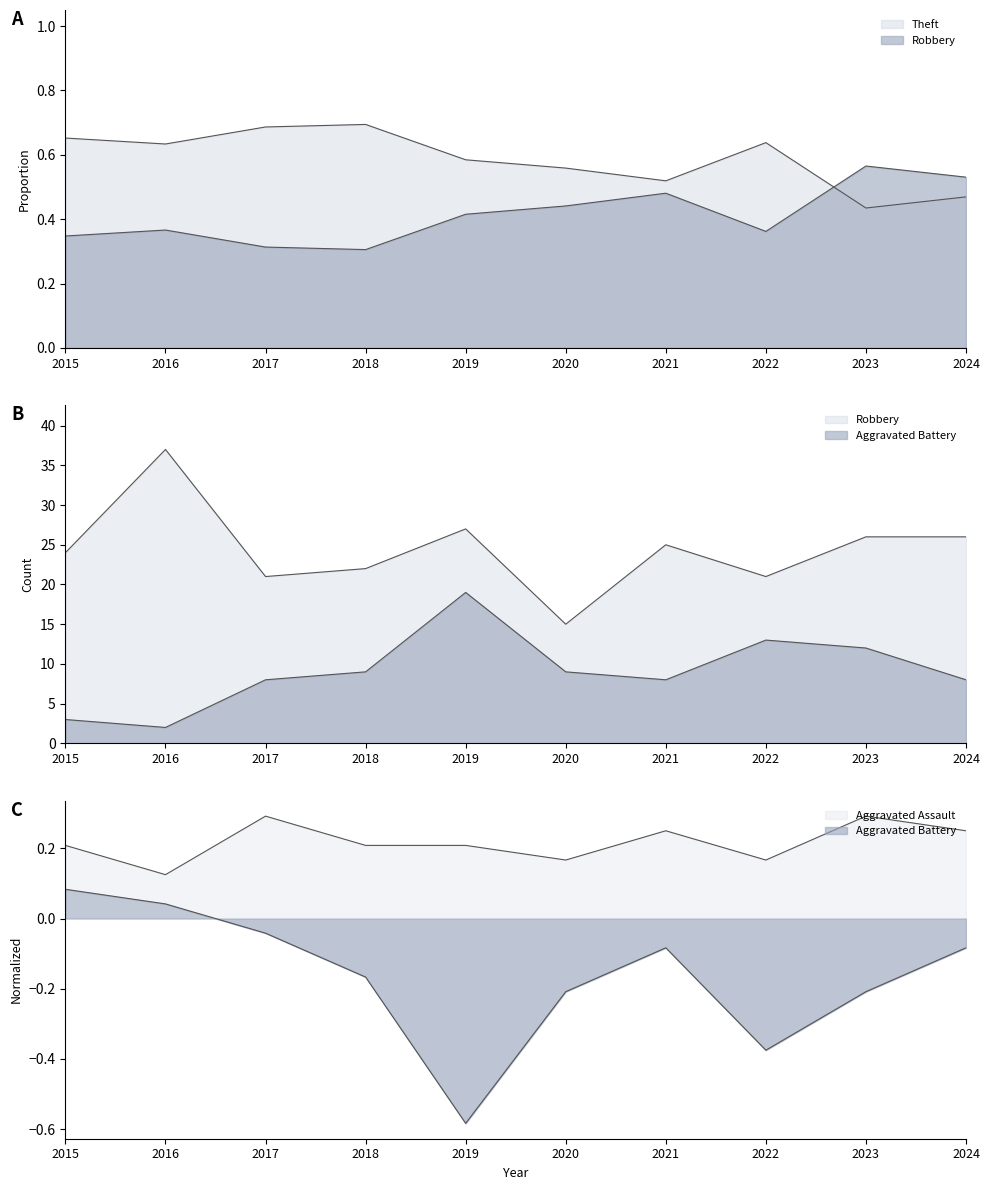

What is the value of the Aggravated Battery point at the 3rd from the left?

8.0